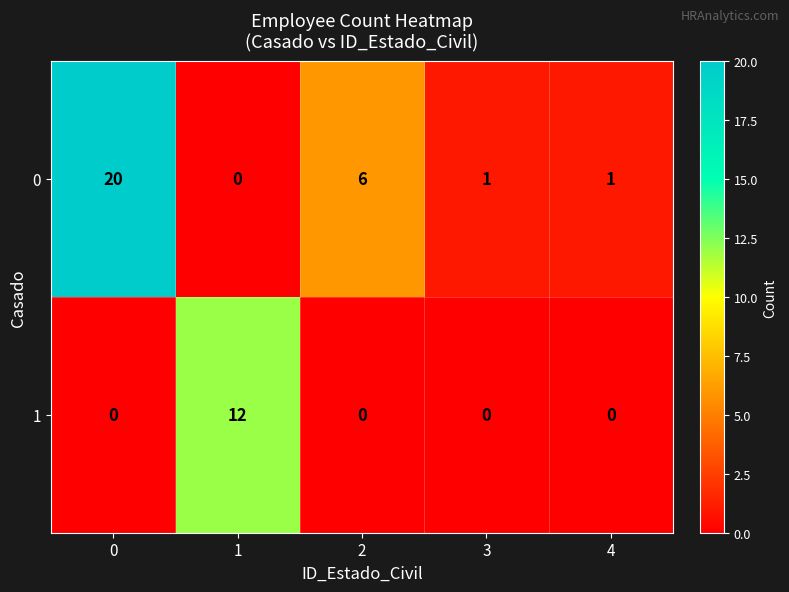

The 0 series shows 6 at 2. True or false?

True